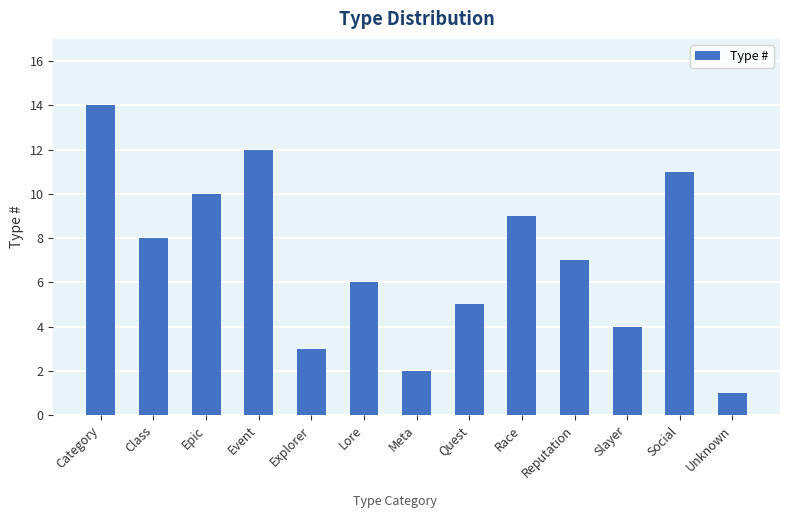

What position from the right is Epic?

11